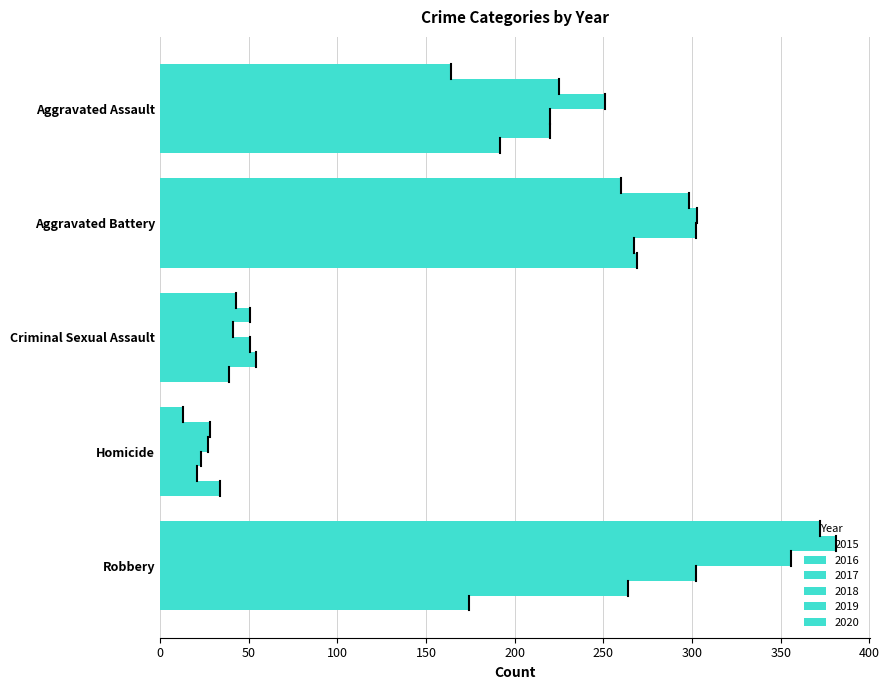

What is the total value across all series at Aggravated Battery?

1699